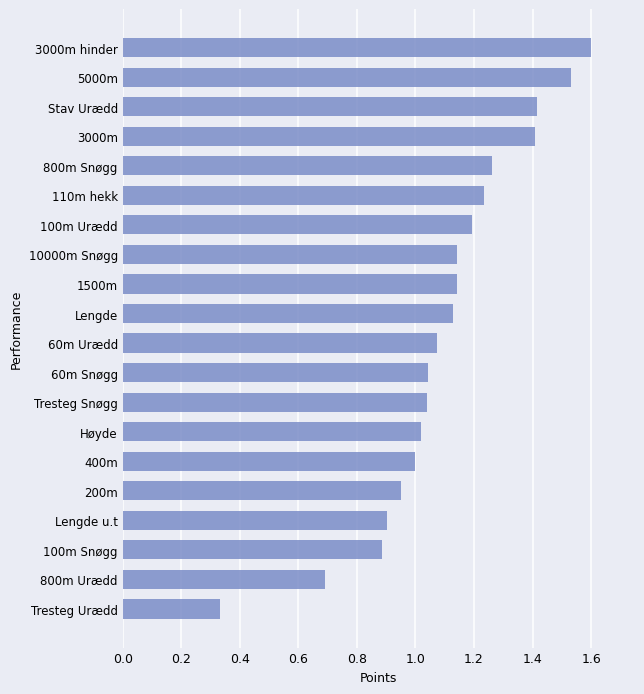

Is it true that the value at 800m Urædd is 0.4?

False